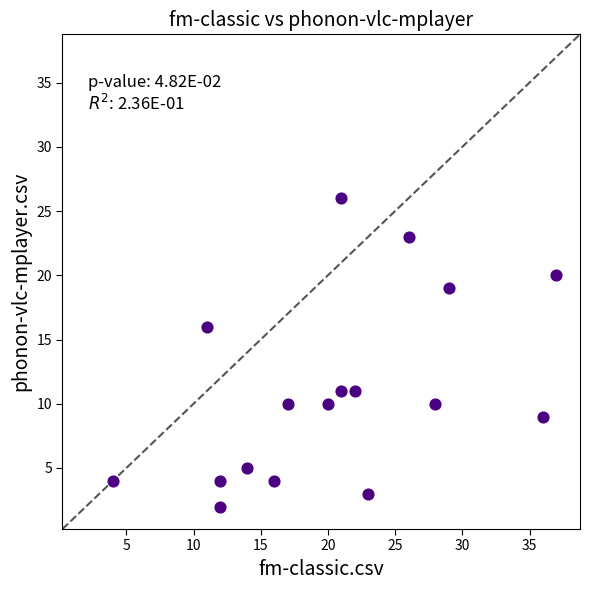

What is the range of Y values (max minus min)?

24